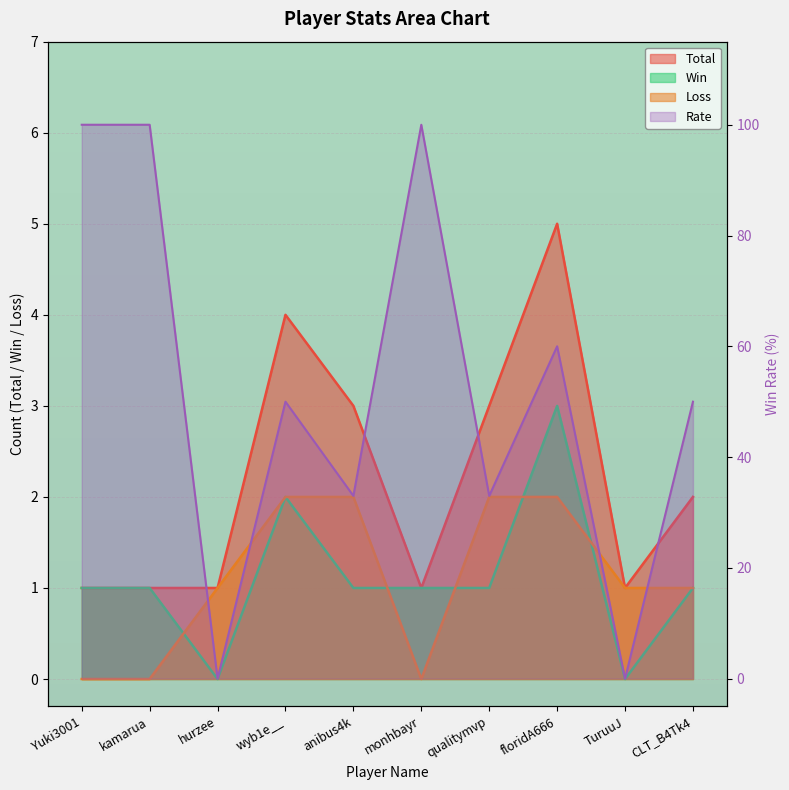

Reading right to left, what are all the values shown in this chart?

Total: CLT_B4Tk4=2	TuruuJ=1	floridA666=5	qualitymvp=3	monhbayr=1	anibus4k=3	wyb1e__=4	hurzee=1	kamarua=1	Yuki3001=1
Win: CLT_B4Tk4=1	TuruuJ=0	floridA666=3	qualitymvp=1	monhbayr=1	anibus4k=1	wyb1e__=2	hurzee=0	kamarua=1	Yuki3001=1
Loss: CLT_B4Tk4=1	TuruuJ=1	floridA666=2	qualitymvp=2	monhbayr=0	anibus4k=2	wyb1e__=2	hurzee=1	kamarua=0	Yuki3001=0
Rate: CLT_B4Tk4=50	TuruuJ=0	floridA666=60	qualitymvp=33	monhbayr=100	anibus4k=33	wyb1e__=50	hurzee=0	kamarua=100	Yuki3001=100